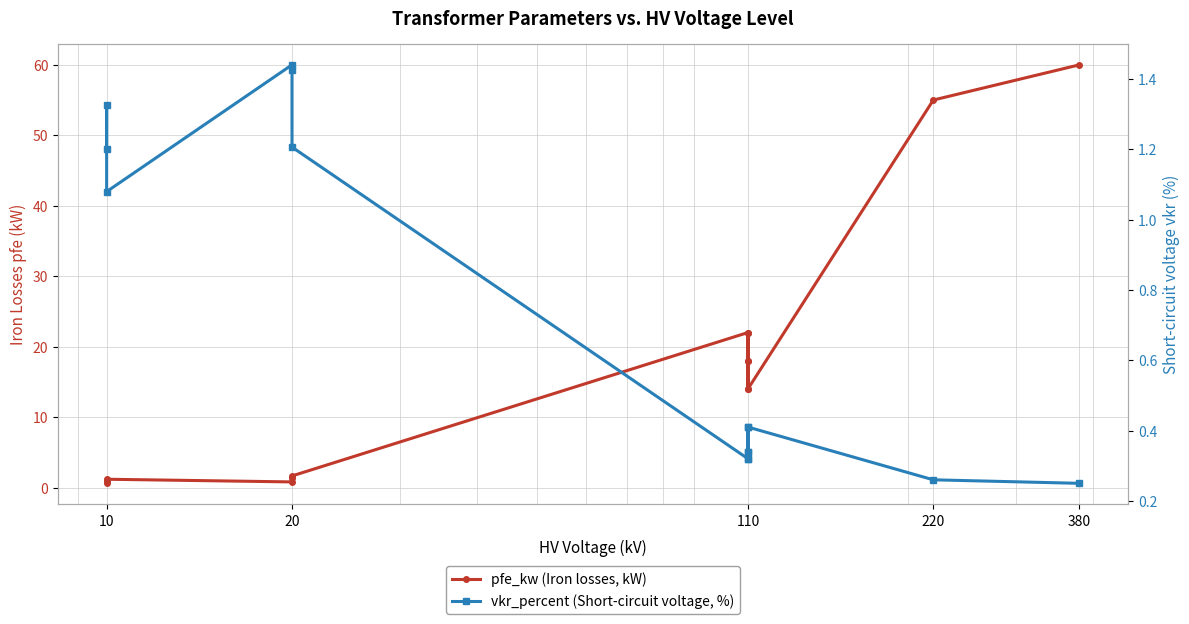

How many interior local valleys does the vkr_percent (Short-circuit voltage, %) series have?

3